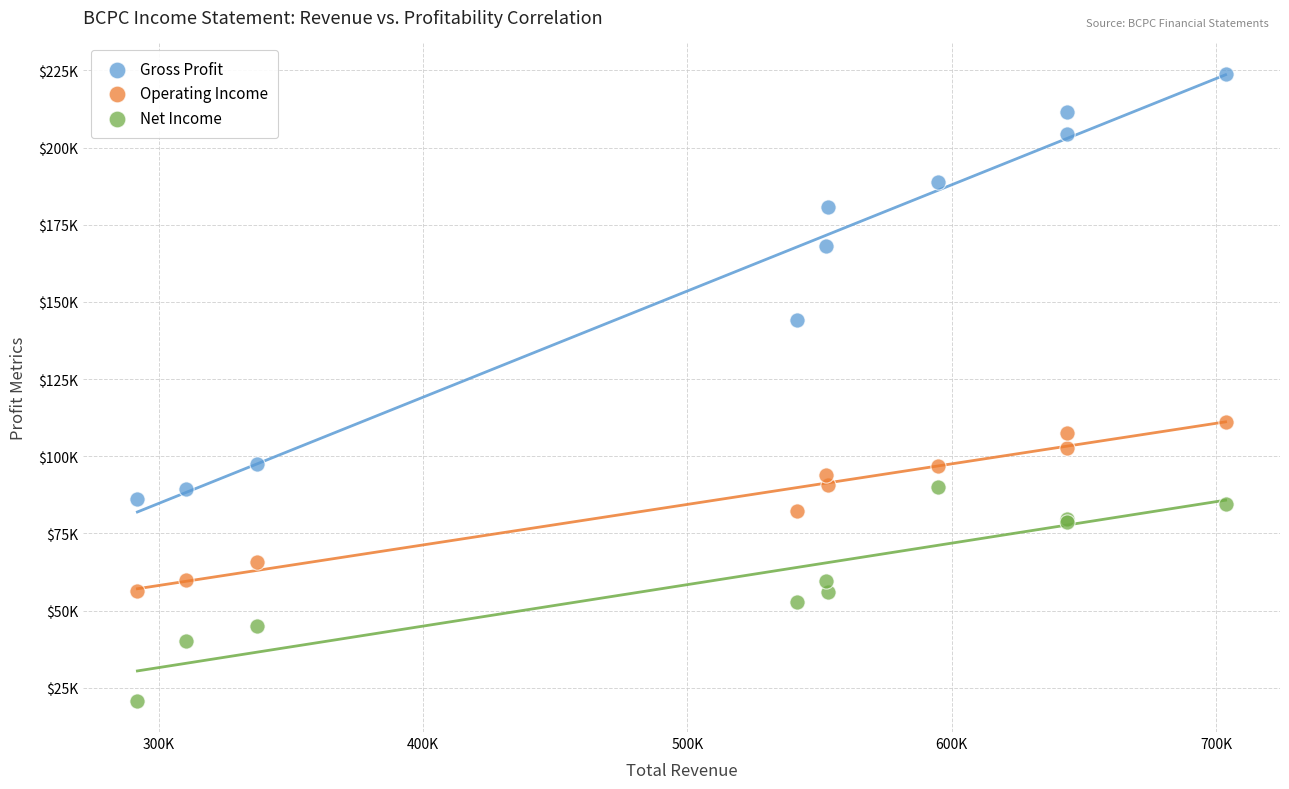

Which series reaches the maximum Y coordinate?

Gross Profit